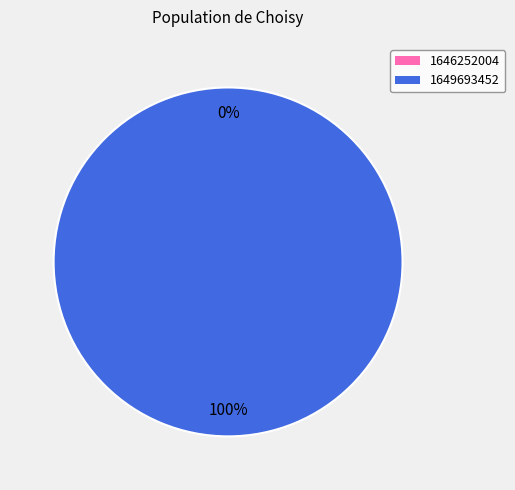

How many segments does this pie chart have?

2